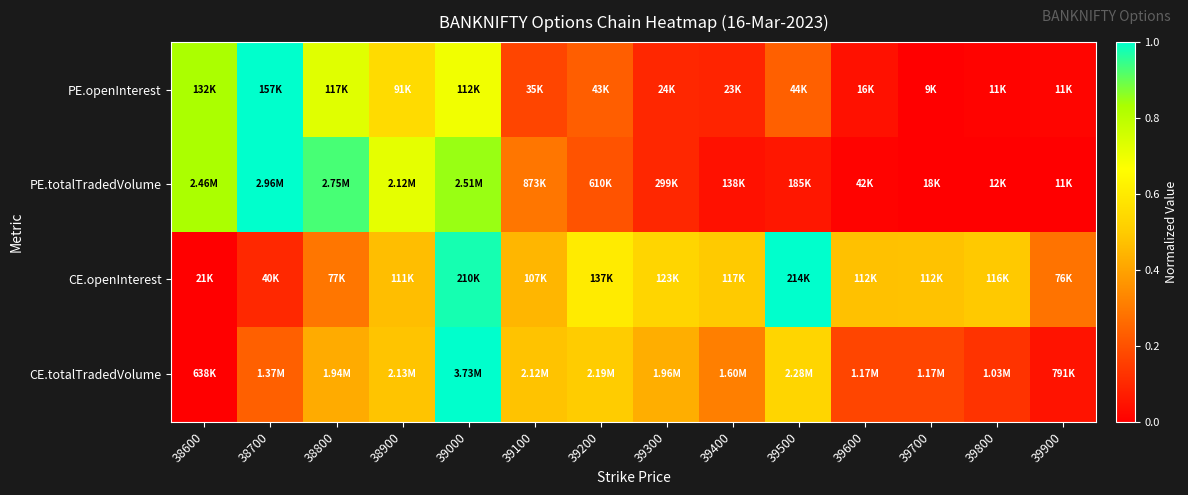

How many series are shown in this chart?

4